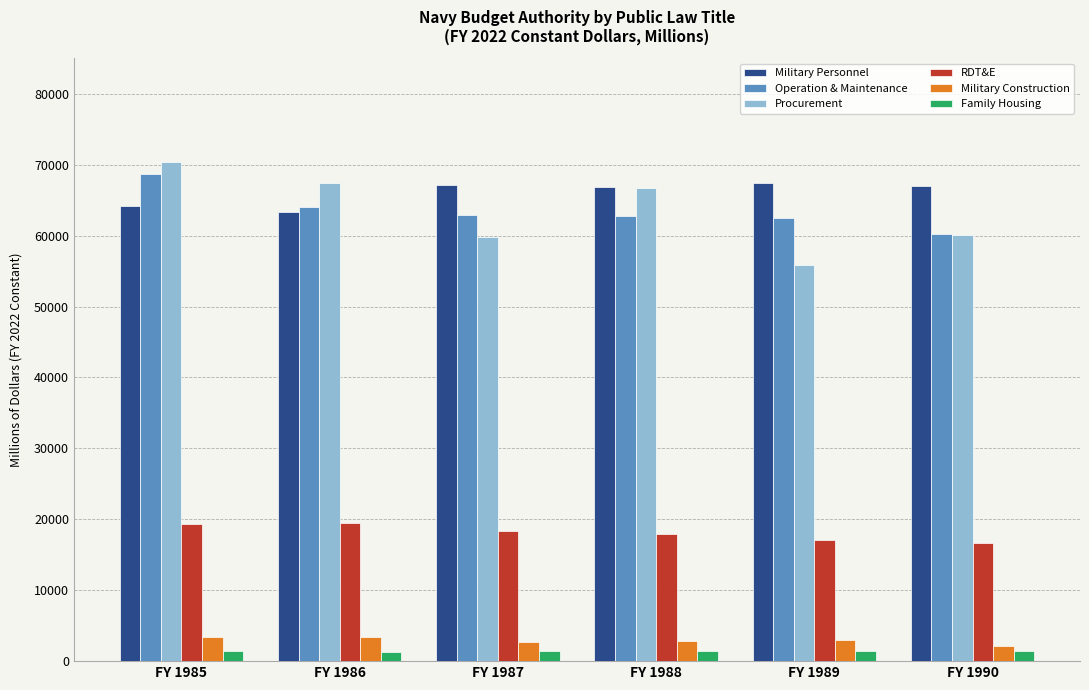

What is the greatest value displayed?

70350